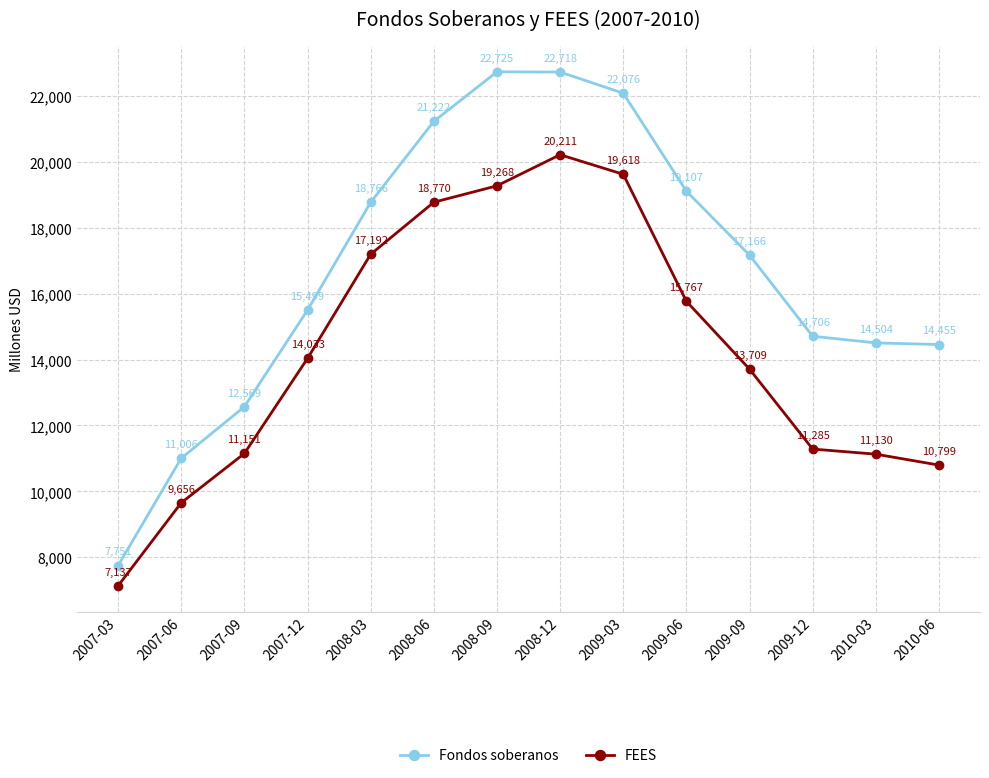

The value of FEES at 2009-03 is 19618. True or false?

True